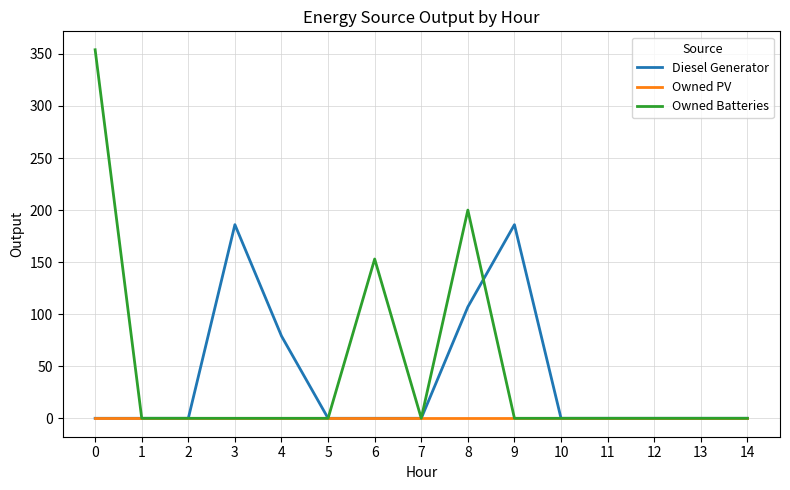

At 8, list the series in order from smallest to largest.

Owned PV, Diesel Generator, Owned Batteries